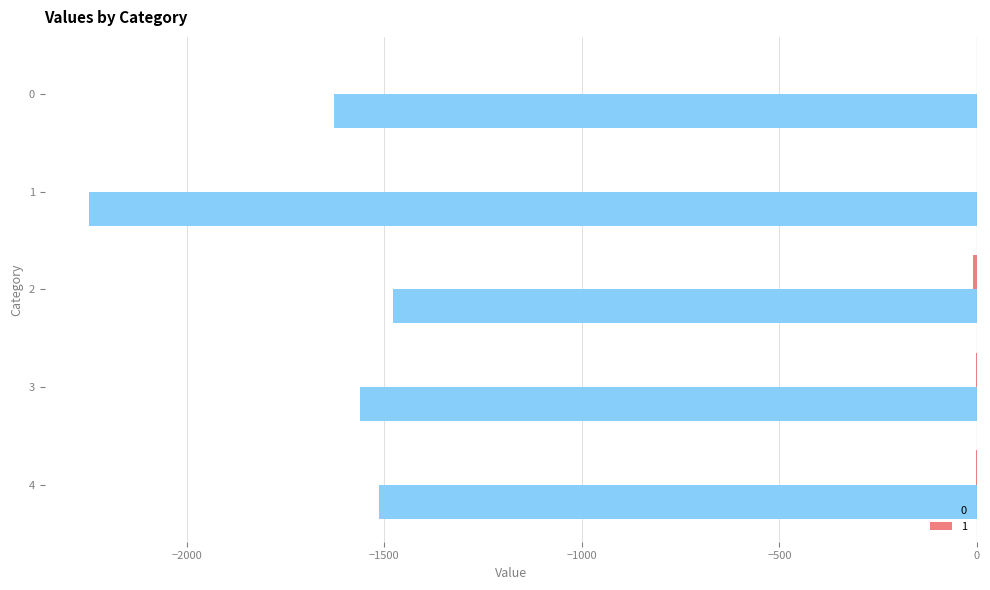

What is the smallest value displayed?

-2247